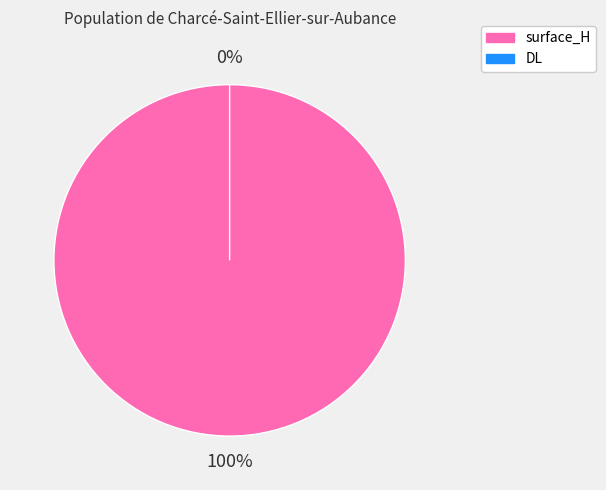

True or false: surface_H accounts for 99% of the total.

False